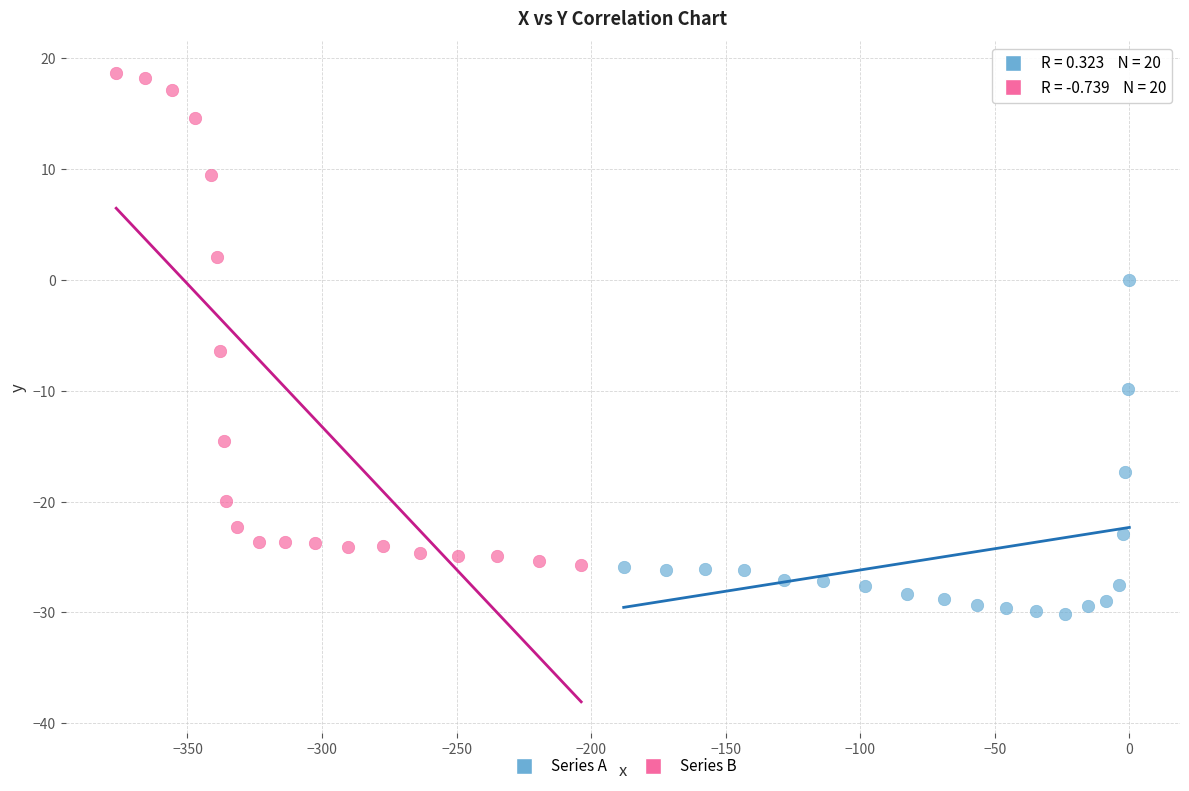

Which series has the largest Y range (max minus min)?

Series B